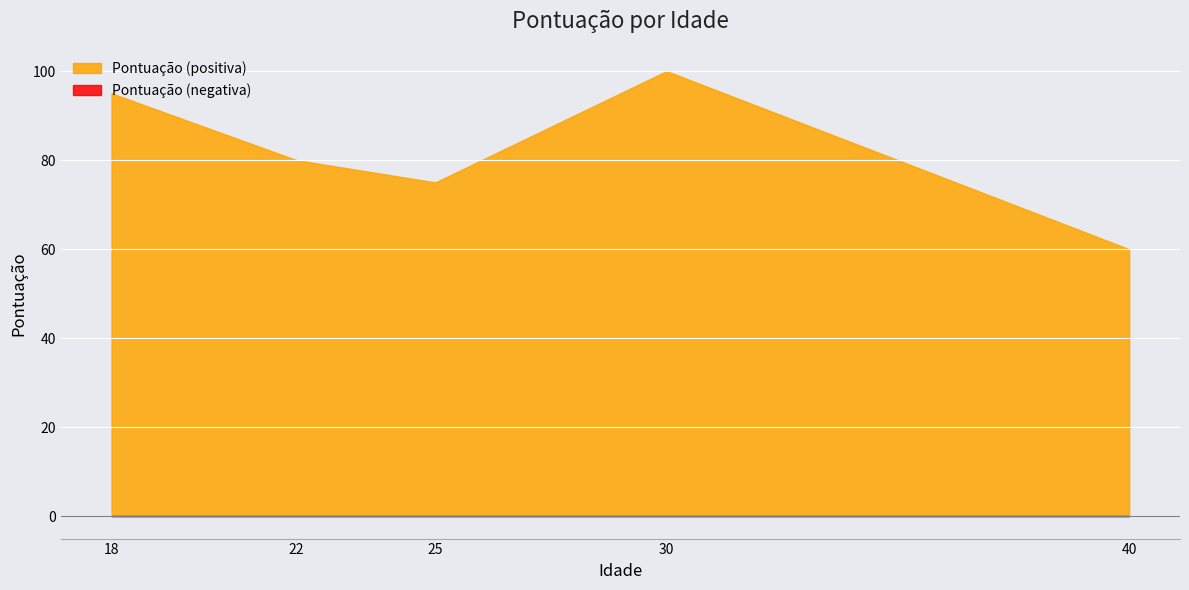

List the labels in order of value, smallest first.

40, 25, 22, 18, 30